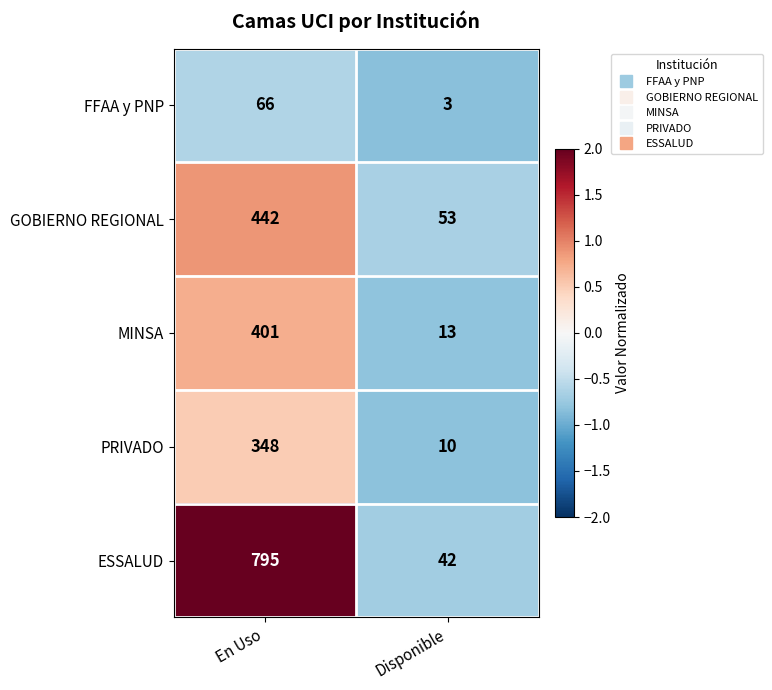

Is the value of ESSALUD at Disponible greater than the value of MINSA at Disponible?

Yes